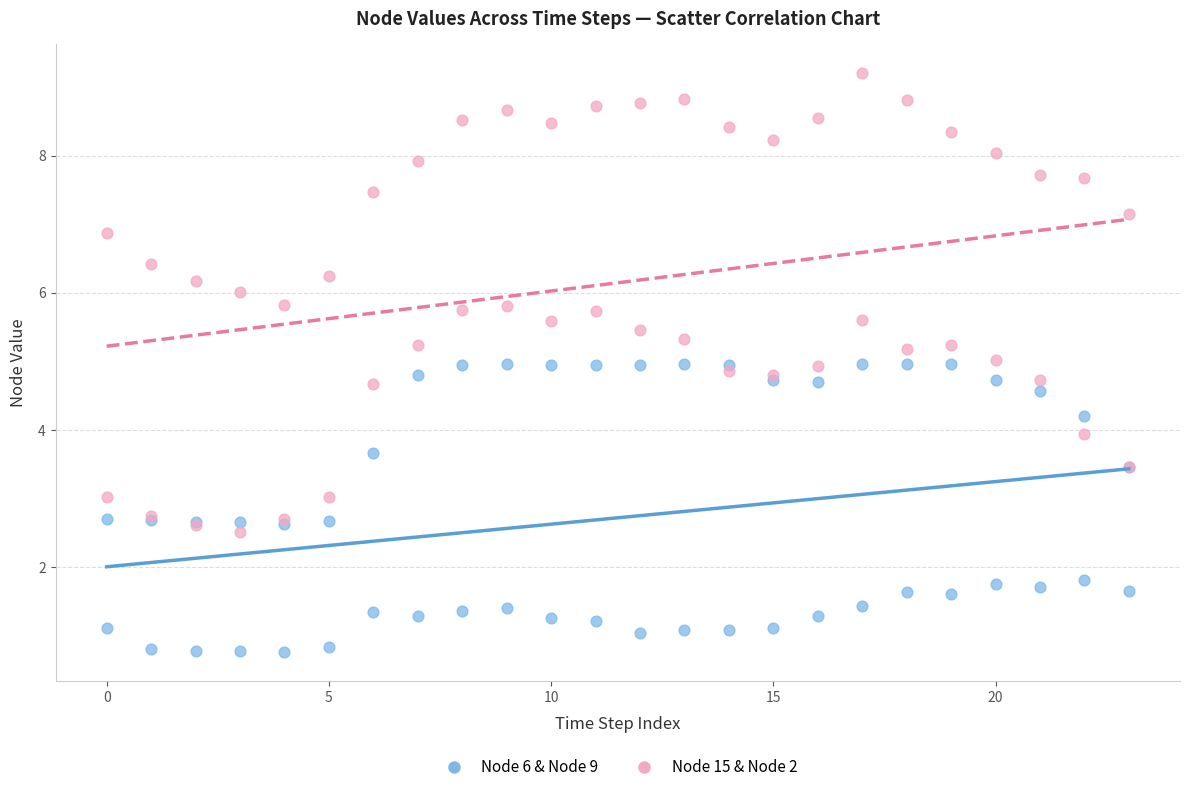

Which series reaches the maximum Y coordinate?

Node 15 & Node 2